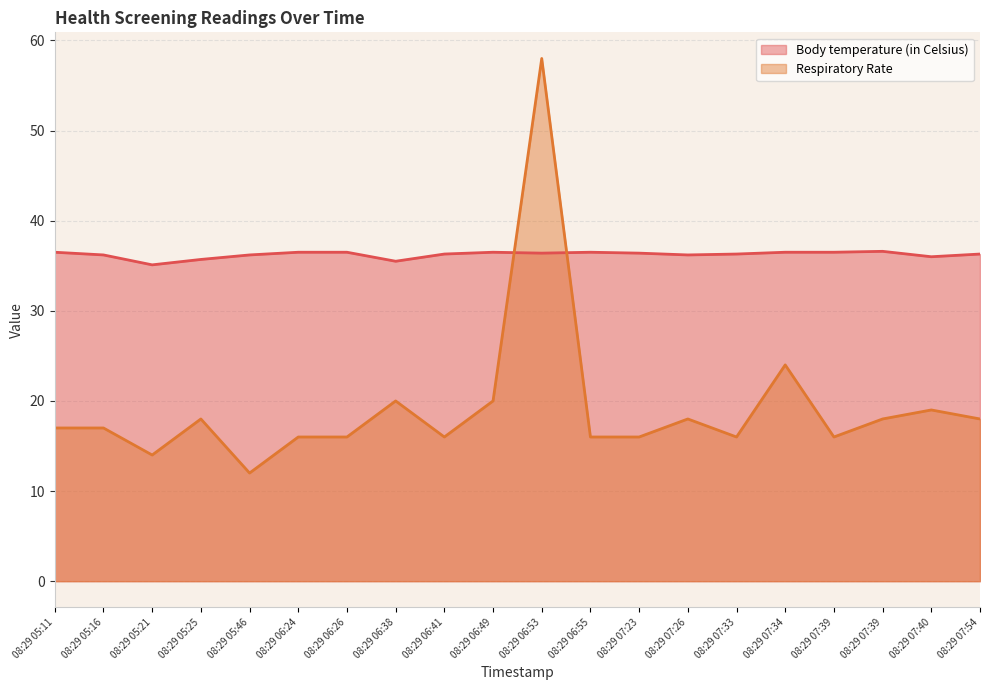

Reading left to right, transcribe all the data shown in this chart.

Body temperature (in Celsius): 08:29 05:11=36.5	08:29 05:16=36.2	08:29 05:21=35.1	08:29 05:25=35.7	08:29 05:46=36.2	08:29 06:24=36.5	08:29 06:26=36.5	08:29 06:38=35.5	08:29 06:41=36.3	08:29 06:49=36.5	08:29 06:53=36.4	08:29 06:55=36.5	08:29 07:23=36.4	08:29 07:26=36.2	08:29 07:33=36.3	08:29 07:34=36.5	08:29 07:39=36.5	08:29 07:39=36.6	08:29 07:40=36.0	08:29 07:54=36.3
Respiratory Rate: 08:29 05:11=17.0	08:29 05:16=17.0	08:29 05:21=14.0	08:29 05:25=18.0	08:29 05:46=12.0	08:29 06:24=16.0	08:29 06:26=16.0	08:29 06:38=20.0	08:29 06:41=16.0	08:29 06:49=20.0	08:29 06:53=58.0	08:29 06:55=16.0	08:29 07:23=16.0	08:29 07:26=18.0	08:29 07:33=16.0	08:29 07:34=24.0	08:29 07:39=16.0	08:29 07:39=18.0	08:29 07:40=19.0	08:29 07:54=18.0